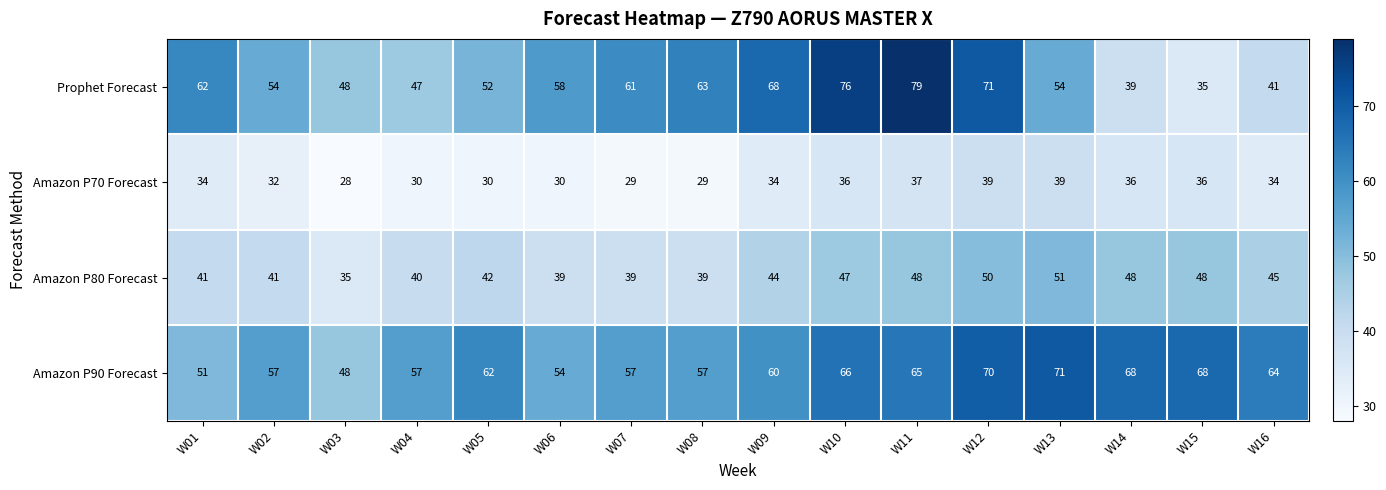

How many values in the Amazon P70 Forecast series are below 34?

7